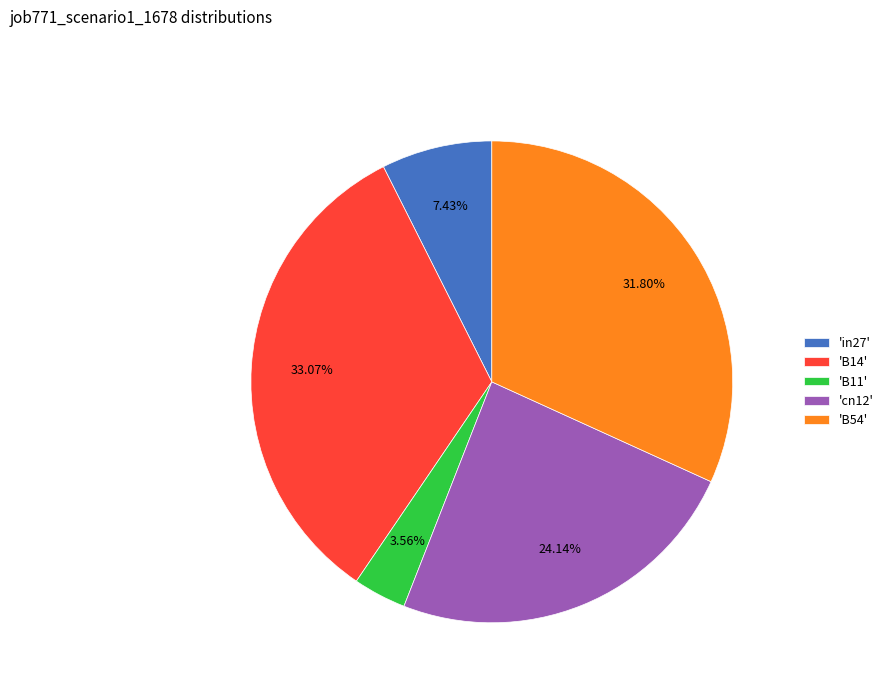

Is the sum of 'in27' and 'B54' greater than half?

No